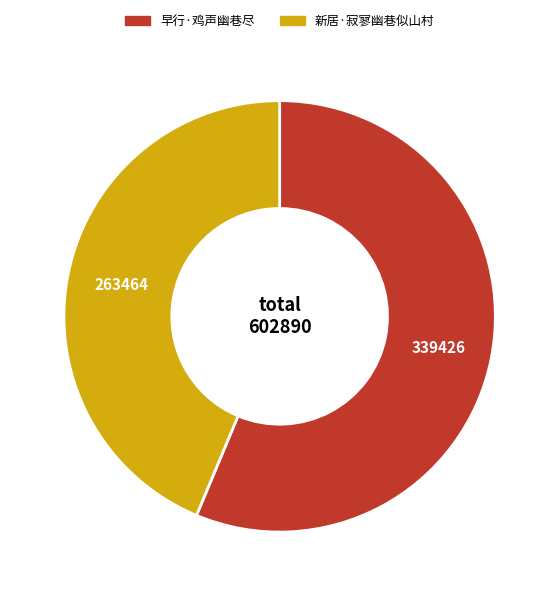

What is the smallest slice in the pie chart?

新居·寂寥幽巷似山村